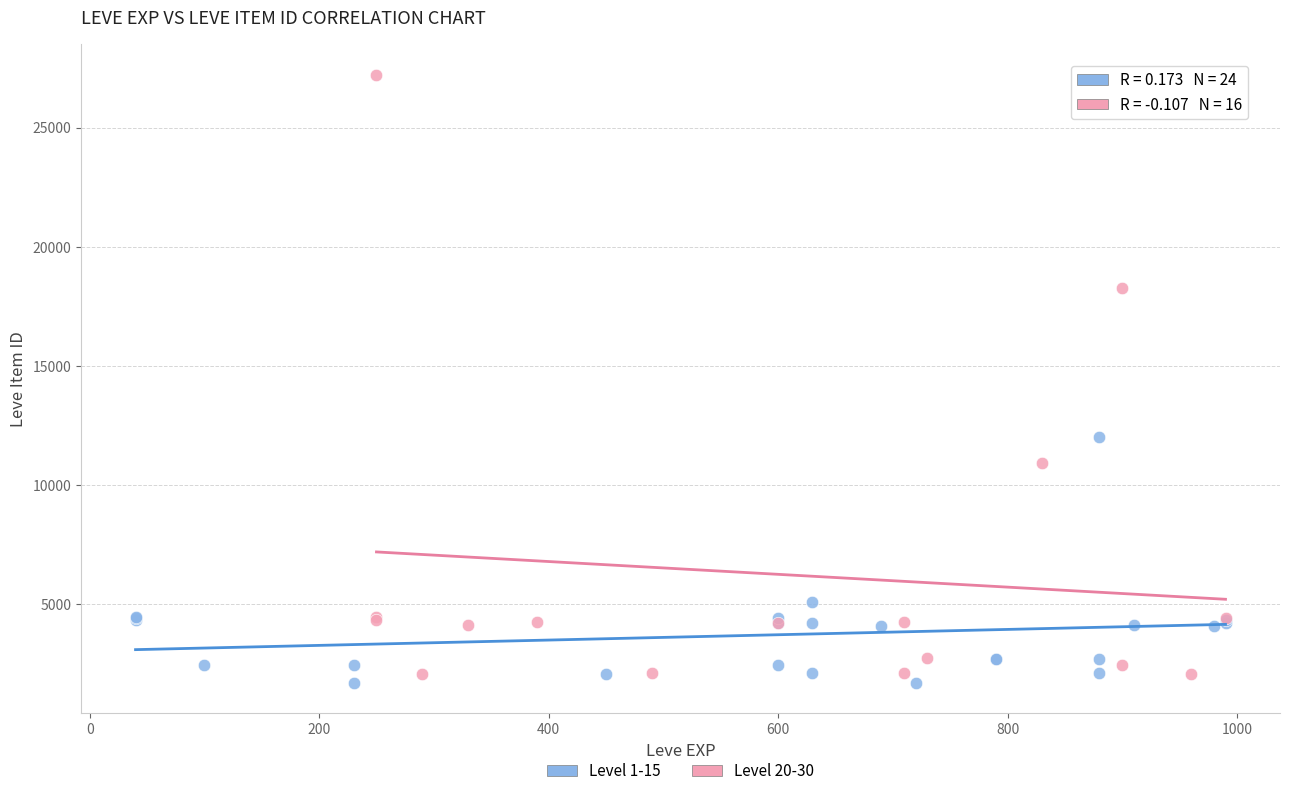

Which series contains the lowest Y value?

Level 1-15